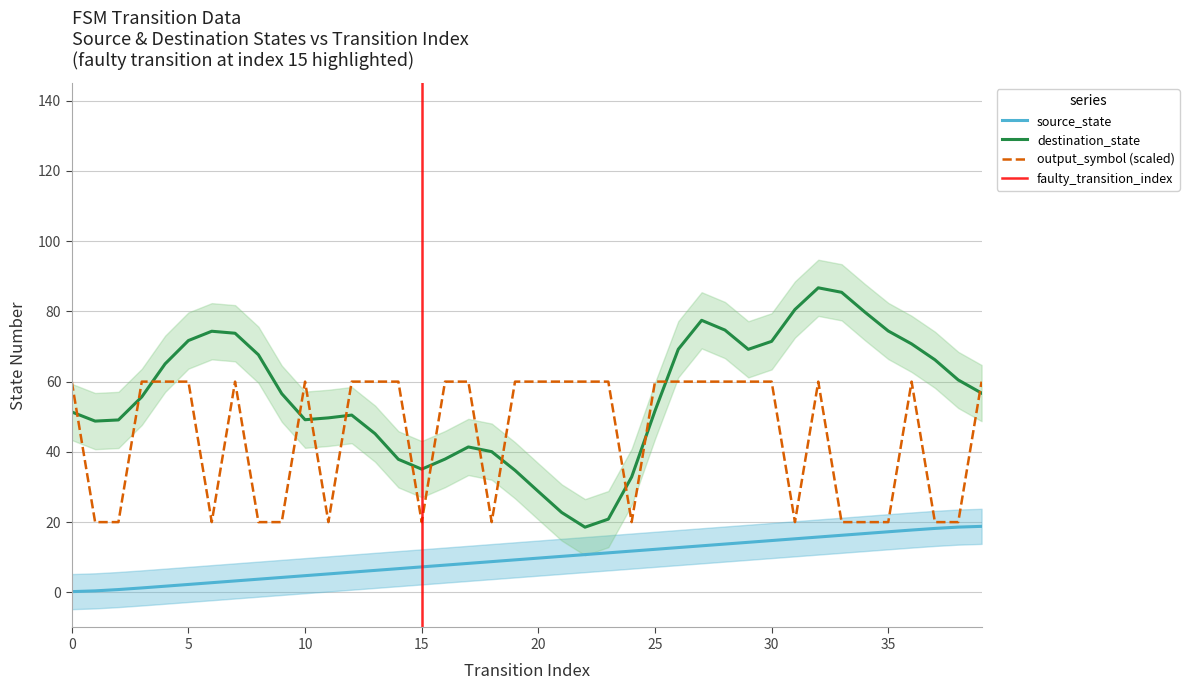

True or false: output_symbol and source_state intersect in this chart.

False